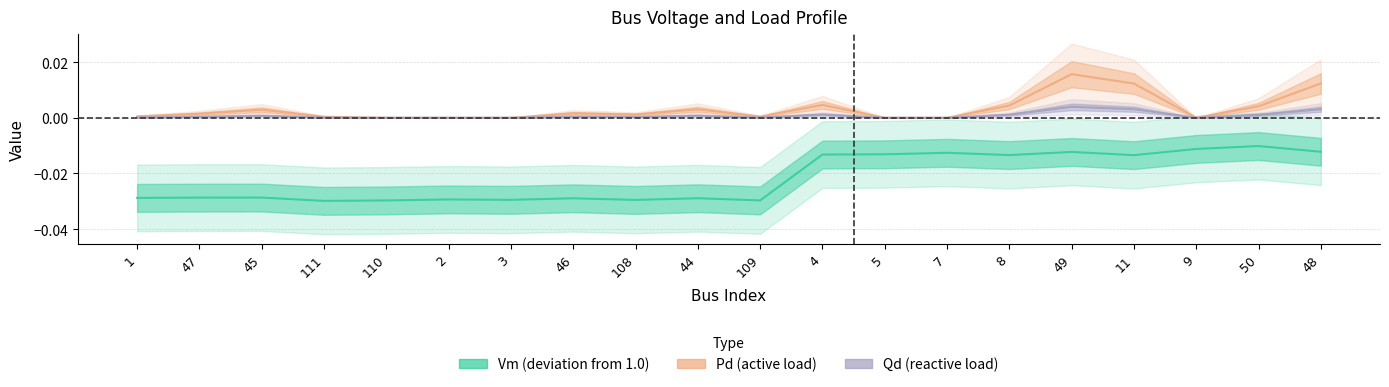

The Qd series shows 0.0 at 11. True or false?

True